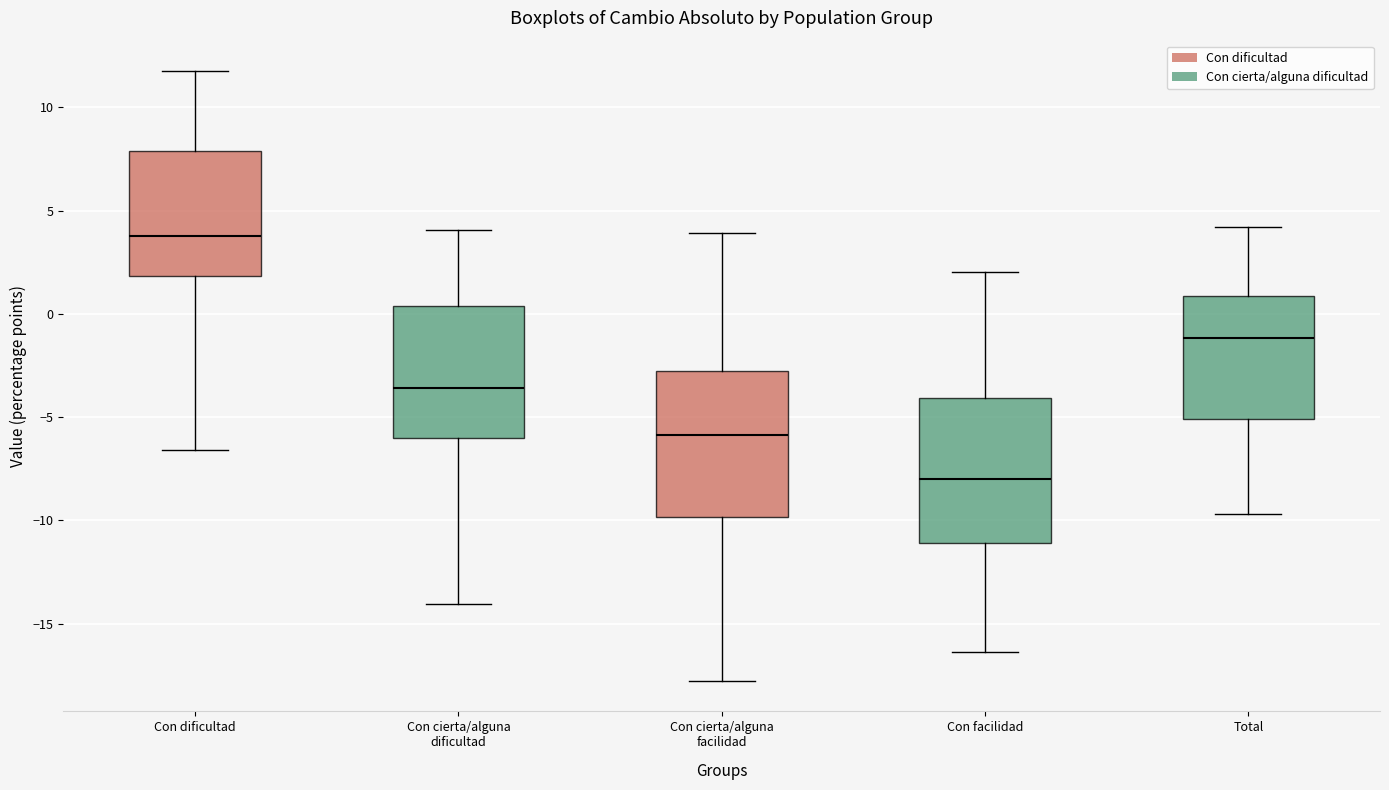

Reading left to right, read every box against the y-axis: the position of its median line, the range the box covers, and the ends of its whiskers. The values are not printed on the chart, so give them approximately, as read against the axis.

Con dificultad: median 4.0, box 2.0 to 8.0, whiskers -6.5 to 12.0
Con cierta/alguna dificultad: median -3.5, box -6.0 to 0.5, whiskers -14.0 to 4.0
Con cierta/alguna facilidad: median -6.0, box -10.0 to -2.5, whiskers -18.0 to 4.0
Con facilidad: median -8.0, box -11.0 to -4.0, whiskers -16.5 to 2.0
Total: median -1.0, box -5.0 to 1.0, whiskers -9.5 to 4.0